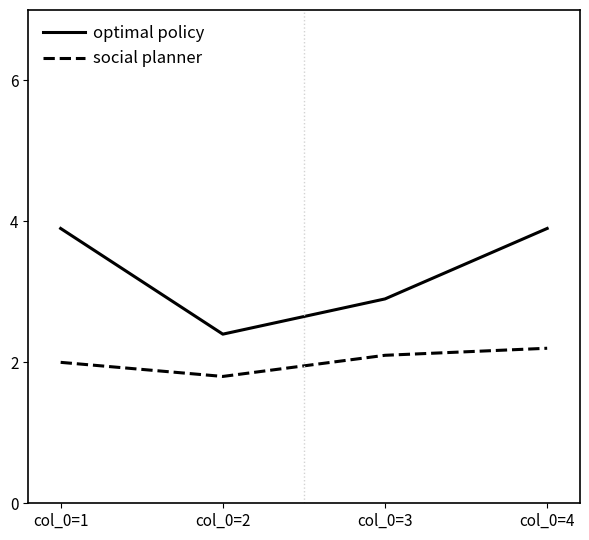

True or false: optimal policy and social planner cross at least once.

False